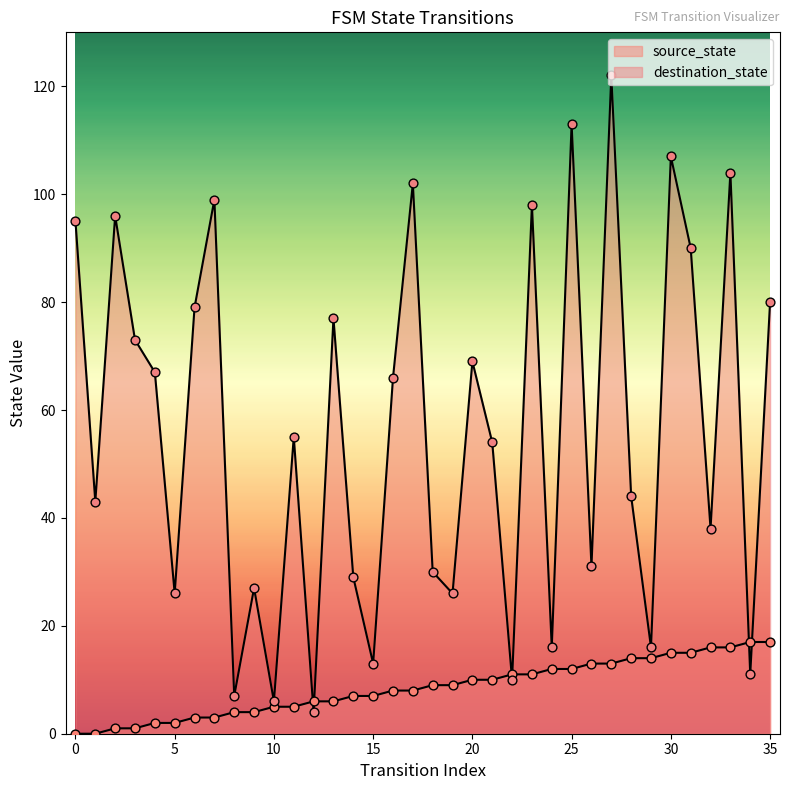

Is the value of destination_state at 17 greater than the value of source_state at 23?

Yes